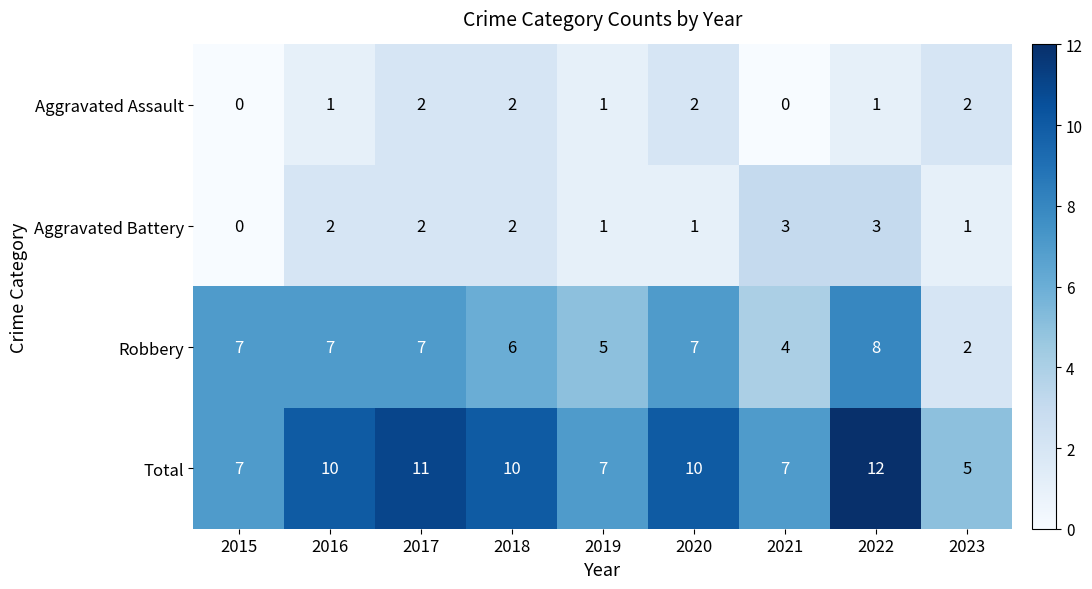

Rank the series by their maximum value, from highest to lowest.

Total, Robbery, Aggravated Battery, Aggravated Assault